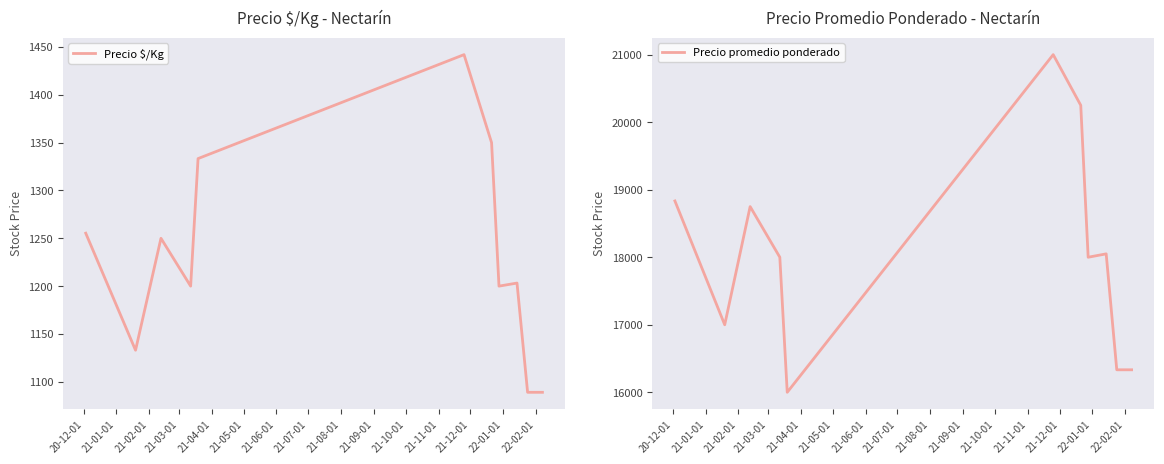

What are all the series names shown in the legend?

Precio $/Kg, Precio promedio ponderado